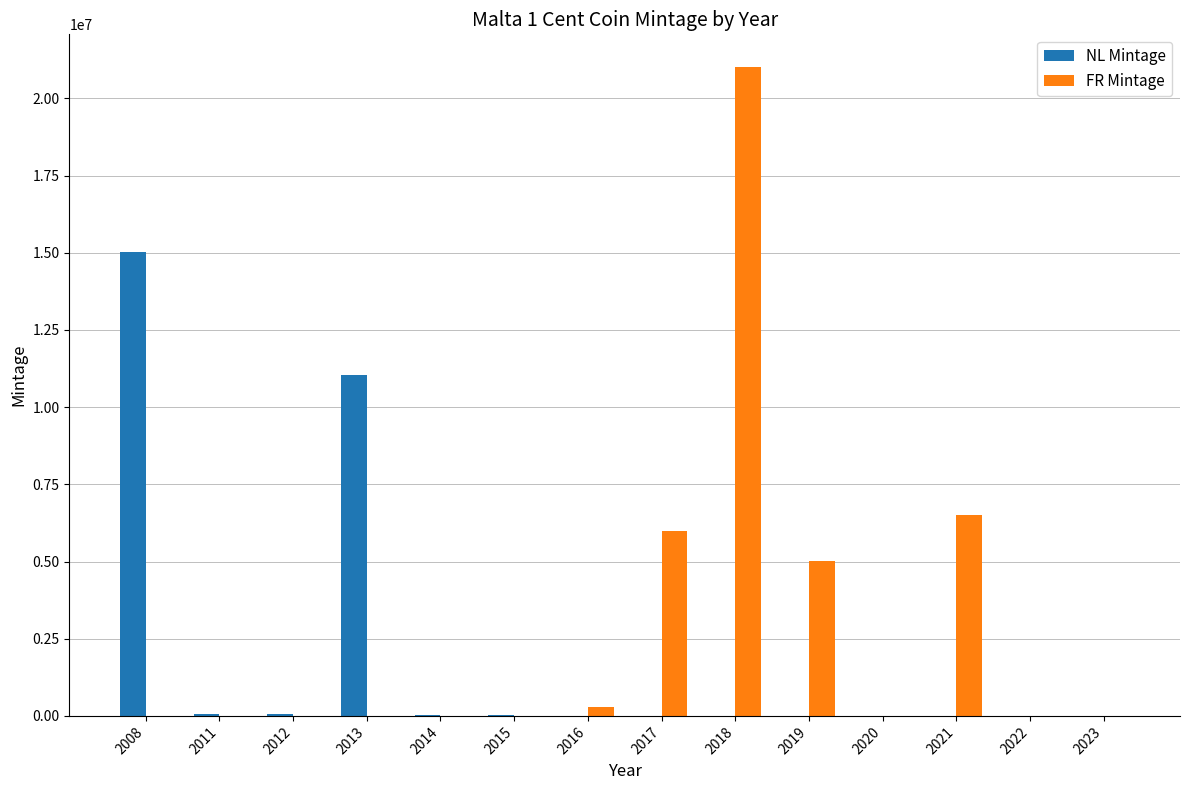

Are the bars grouped side by side (vs. stacked)?

Yes